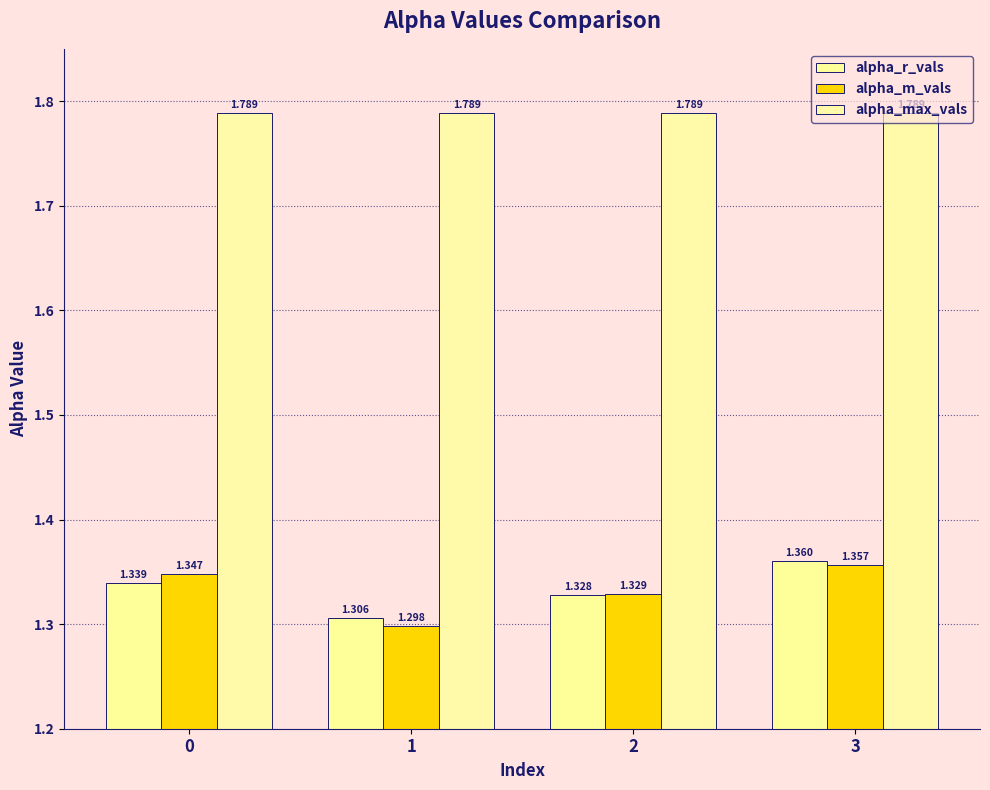

Is it true that alpha_max_vals equals 1.8 at 0?

True